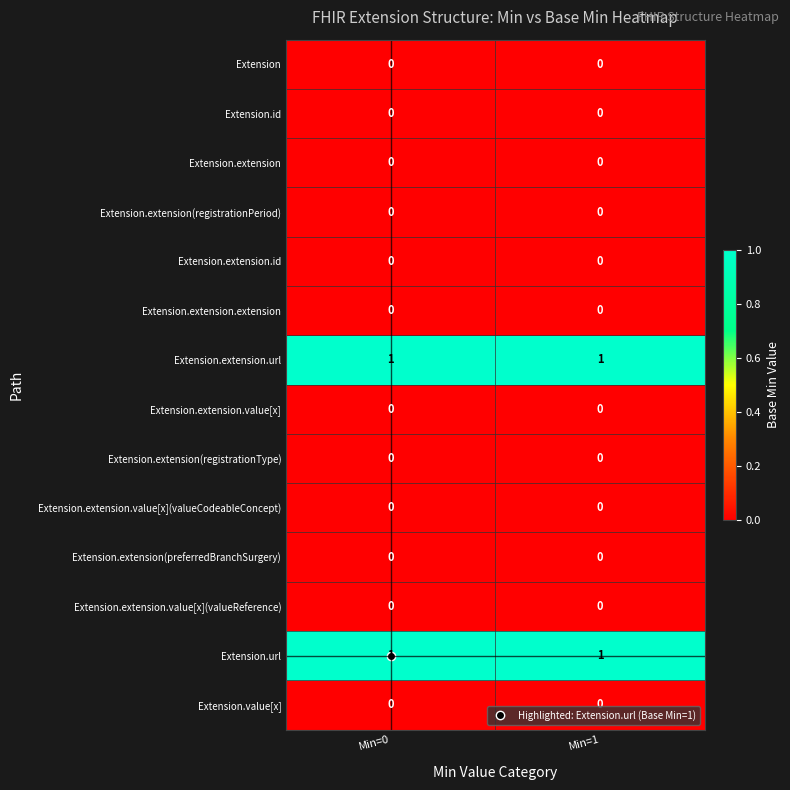

True or false: Extension.extension.value[x](valueReference) has a value of 0 at Min=0.

True